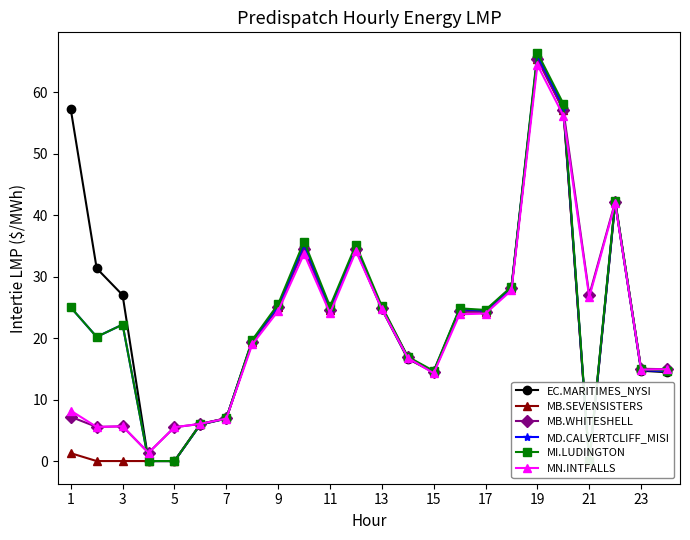

How many interior local valleys does the EC.MARITIMES_NYSI series have?

4